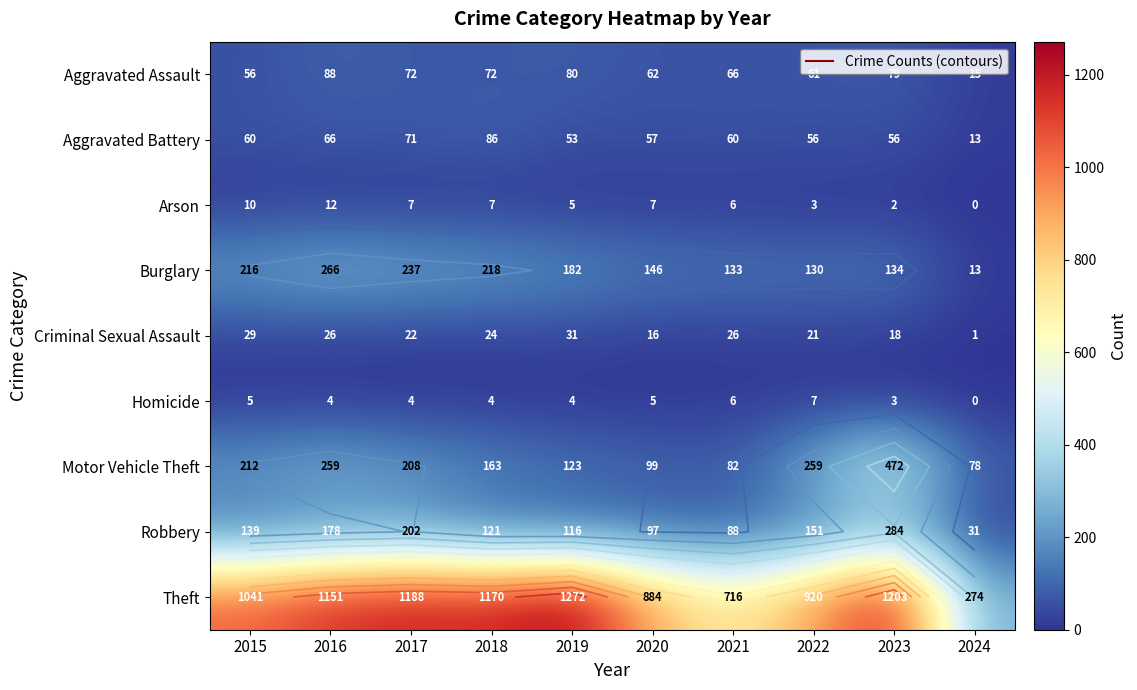

What is the difference between the maximum and minimum values in the Theft series?

998